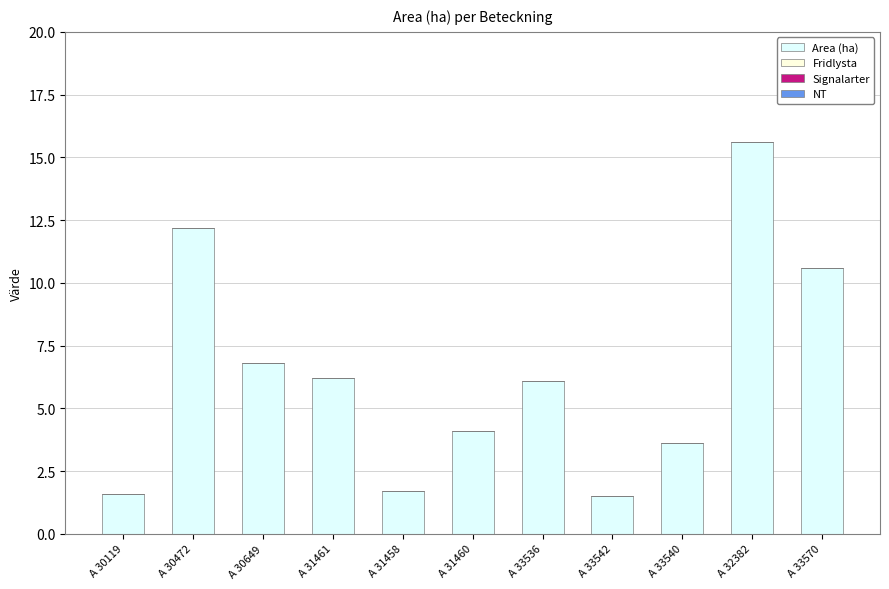

Reading left to right, extract all data points from this chart.

1.6	12.2	6.8	6.2	1.7	4.1	6.1	1.5	3.6	15.6	10.6